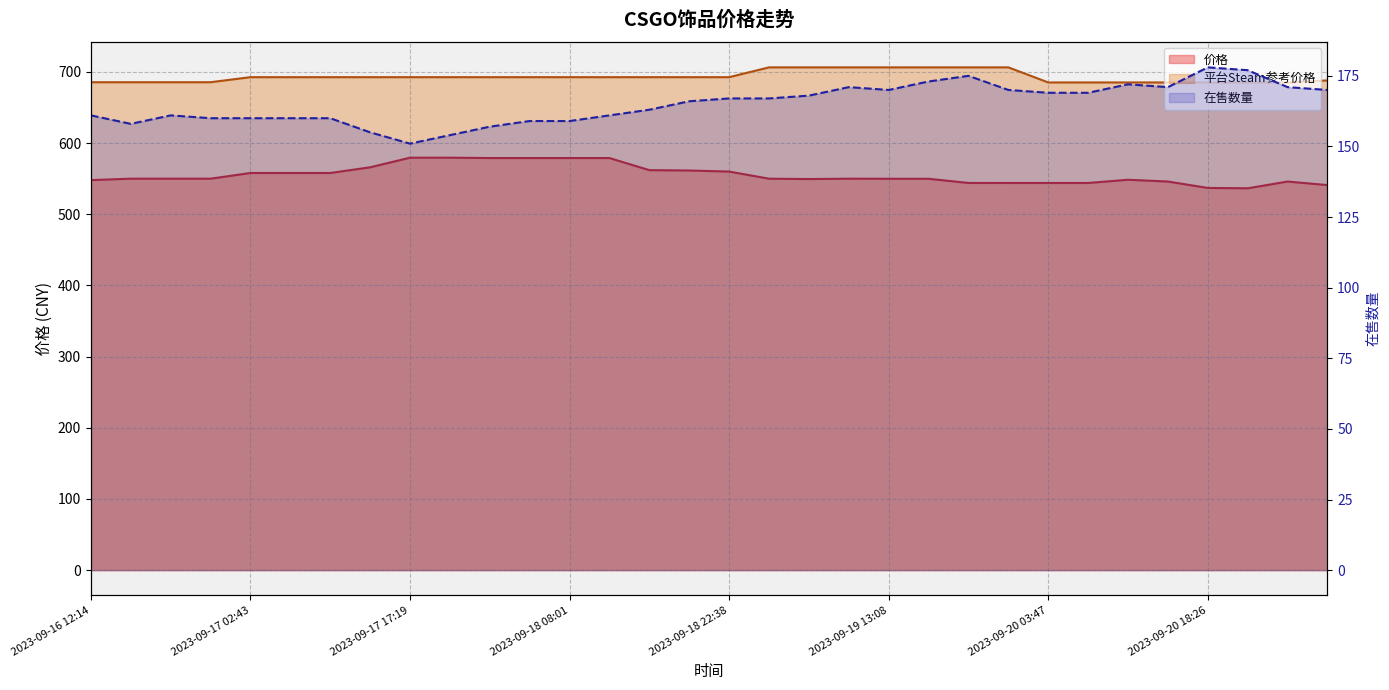

What is the label of the 21st point from the left?

2023-09-19 13:08